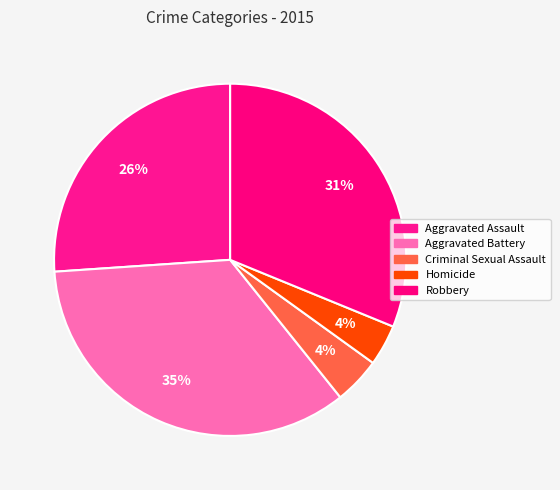

Is there a majority slice in this chart?

No